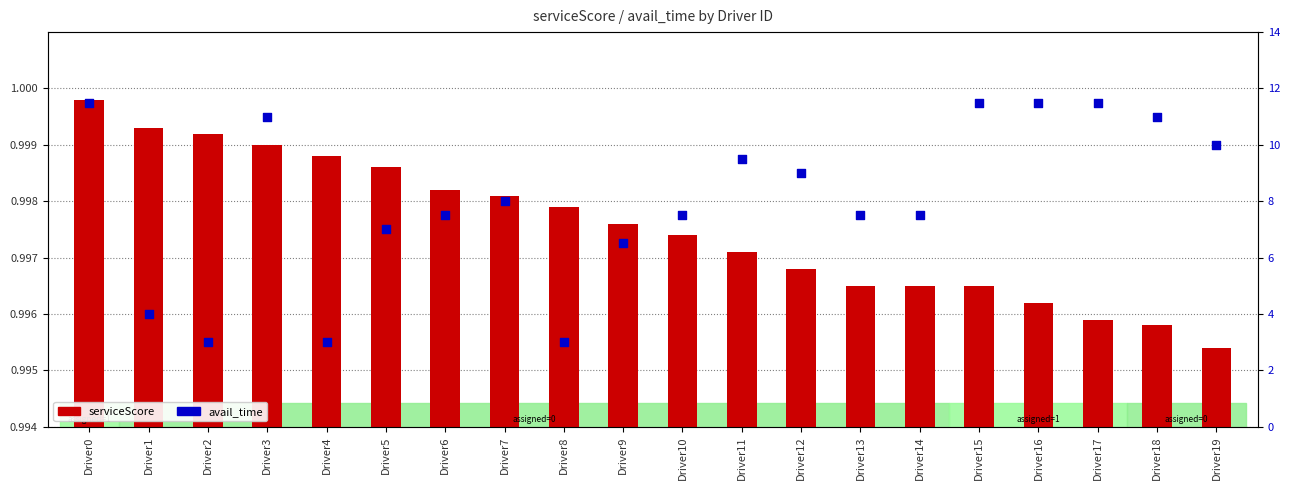

What are all the series names shown in the legend?

serviceScore, avail_time